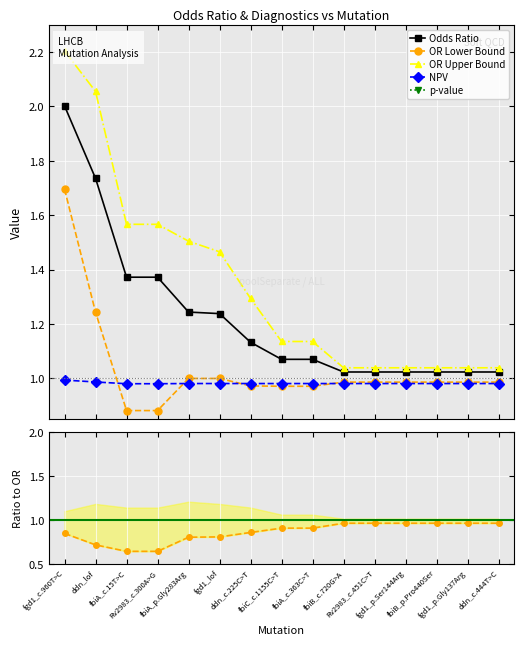

The NPV series shows 0.4 at fgd1_c.960T>C. True or false?

False